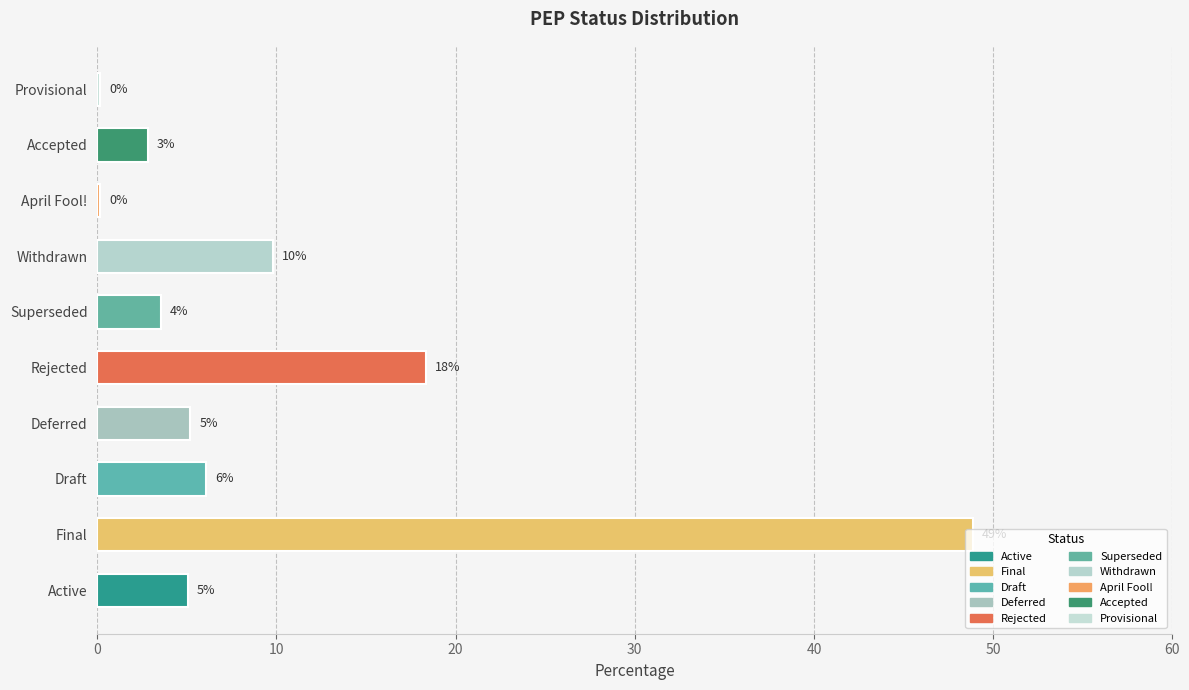

Where does the data first go above 5?

Active